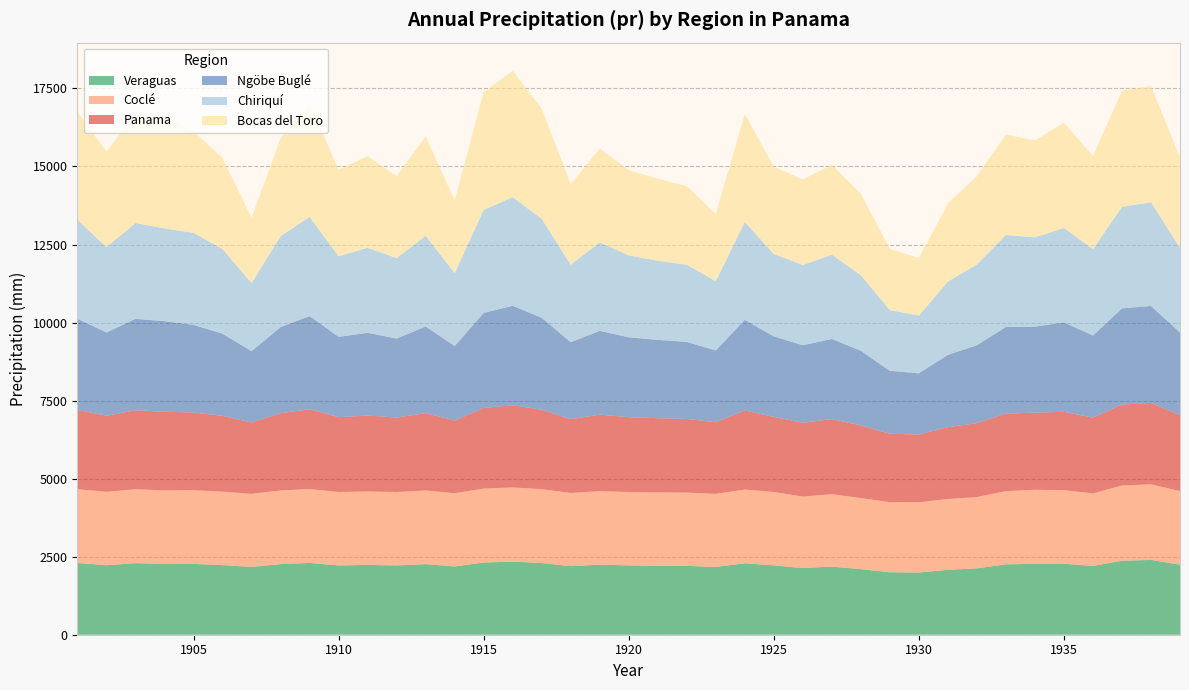

Reading left to right, transcribe all the data shown in this chart.

Panama: 1901=2537.6	1902=2437.4	1903=2530.0	1904=2518.9	1905=2489.3	1906=2425.2	1907=2285.6	1908=2474.1	1909=2555.8	1910=2396.9	1911=2430.2	1912=2384.9	1913=2477.4	1914=2326.5	1915=2581.7	1916=2632.7	1917=2544.3	1918=2363.0	1919=2449.6	1920=2397.9	1921=2377.1	1922=2360.0	1923=2294.1	1924=2531.5	1925=2405.1	1926=2364.7	1927=2404.4	1928=2327.2	1929=2191.5	1930=2170.5	1931=2302.9	1932=2369.7	1933=2480.7	1934=2470.0	1935=2509.0	1936=2425.7	1937=2592.4	1938=2608.2	1939=2428.9
Coclé: 1901=2366.2	1902=2352.4	1903=2367.6	1904=2359.6	1905=2361.6	1906=2353.6	1907=2343.9	1908=2360.1	1909=2367.4	1910=2352.6	1911=2355.3	1912=2352.6	1913=2360.1	1914=2346.6	1915=2369.5	1916=2375.9	1917=2366.6	1918=2346.6	1919=2356.0	1920=2351.5	1921=2349.8	1922=2349.2	1923=2343.1	1924=2364.0	1925=2351.9	1926=2288.3	1927=2317.7	1928=2278.1	1929=2245.6	1930=2251.6	1931=2268.8	1932=2282.5	1933=2348.4	1934=2371.2	1935=2357.2	1936=2324.7	1937=2408.7	1938=2423.2	1939=2358.8
Bocas del Toro: 1901=3459.4	1902=3055.8	1903=3492.5	1904=3615.5	1905=3253.1	1906=2914.9	1907=2093.6	1908=3127.1	1909=3652.8	1910=2767.5	1911=2936.0	1912=2623.2	1913=3186.8	1914=2332.7	1915=3772.1	1916=4046.3	1917=3537.1	1918=2584.7	1919=3009.3	1920=2732.0	1921=2631.0	1922=2514.3	1923=2155.9	1924=3459.3	1925=2799.7	1926=2740.7	1927=2880.2	1928=2609.2	1929=1958.5	1930=1848.1	1931=2504.3	1932=2826.7	1933=3222.0	1934=3101.4	1935=3374.3	1936=2981.4	1937=3720.2	1938=3722.6	1939=2902.8
Chiriquí: 1901=3167.5	1902=2733.8	1903=3069.4	1904=2971.1	1905=2946.5	1906=2711.3	1907=2180.9	1908=2916.0	1909=3179.7	1910=2581.5	1911=2724.8	1912=2578.0	1913=2903.8	1914=2338.0	1915=3298.0	1916=3479.3	1917=3168.2	1918=2480.9	1919=2833.8	1920=2624.5	1921=2533.3	1922=2472.2	1923=2218.6	1924=3137.3	1925=2638.7	1926=2571.7	1927=2702.3	1928=2422.1	1929=1945.9	1930=1849.8	1931=2348.2	1932=2588.6	1933=2944.1	1934=2862.5	1935=3025.0	1936=2765.3	1937=3253.8	1938=3324.4	1939=2712.0
Ngöbe Buglé: 1901=2921.2	1902=2666.2	1903=2929.1	1904=2902.1	1905=2807.5	1906=2634.3	1907=2284.9	1908=2759.4	1909=2985.0	1910=2574.0	1911=2651.5	1912=2531.1	1913=2777.3	1914=2388.0	1915=3046.0	1916=3188.1	1917=2944.4	1918=2466.6	1919=2683.9	1920=2559.9	1921=2510.8	1922=2467.7	1923=2300.0	1924=2902.7	1925=2580.1	1926=2485.2	1927=2567.8	1928=2389.3	1929=2017.7	1930=1959.2	1931=2315.3	1932=2495.3	1933=2777.0	1934=2754.5	1935=2863.8	1936=2632.3	1937=3080.5	1938=3104.9	1939=2649.6
Veraguas: 1901=2296.5	1902=2227.4	1903=2293.2	1904=2264.1	1905=2268.6	1906=2230.5	1907=2170.1	1908=2262.6	1909=2299.7	1910=2220.1	1911=2235.3	1912=2219.8	1913=2261.5	1914=2187.1	1915=2312.8	1916=2342.4	1917=2297.2	1918=2195.2	1919=2244.5	1920=2219.2	1921=2209.0	1922=2204.1	1923=2170.1	1924=2288.3	1925=2220.2	1926=2136.2	1927=2183.9	1928=2101.3	1929=1999.6	1930=1992.2	1931=2078.5	1932=2126.8	1933=2253.7	1934=2273.4	1935=2274.6	1936=2203.1	1937=2371.6	1938=2395.8	1939=2243.1